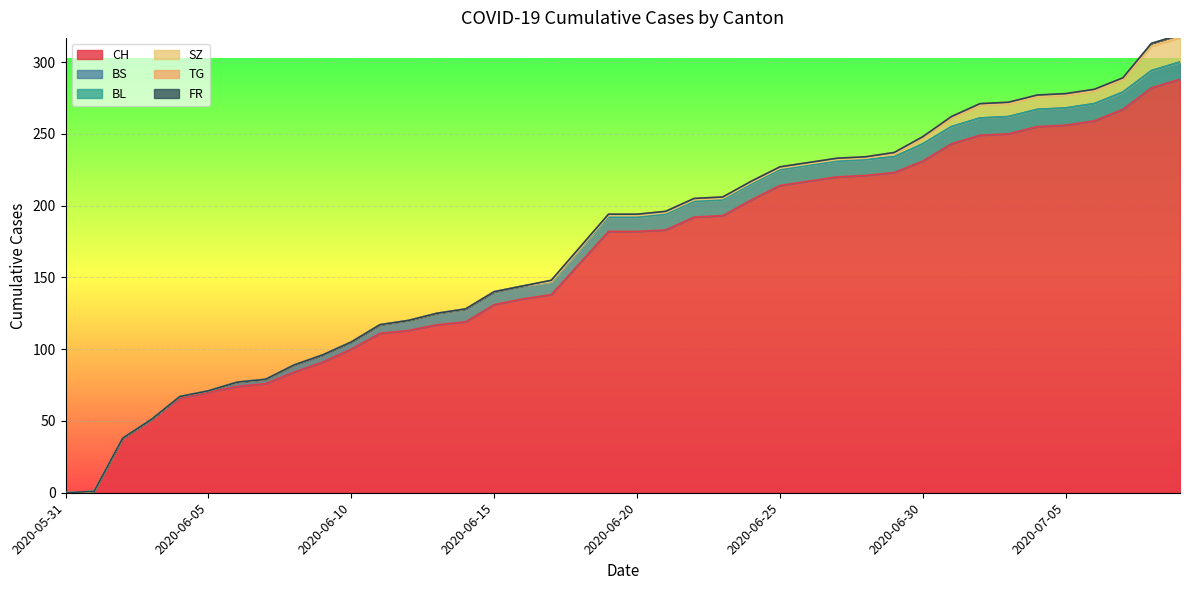

Reading left to right, transcribe all the data shown in this chart.

CH: 2020-05-31=0	2020-06-01=1	2020-06-02=38	2020-06-03=51	2020-06-04=66	2020-06-05=70	2020-06-06=74	2020-06-07=76	2020-06-08=84	2020-06-09=91	2020-06-10=100	2020-06-11=111	2020-06-12=113	2020-06-13=117	2020-06-14=119	2020-06-15=131	2020-06-16=135	2020-06-17=138	2020-06-18=160	2020-06-19=182	2020-06-20=182	2020-06-21=183	2020-06-22=192	2020-06-23=193	2020-06-24=204	2020-06-25=214	2020-06-26=217	2020-06-27=220	2020-06-28=221	2020-06-29=223	2020-06-30=231	2020-07-01=243	2020-07-02=249	2020-07-03=250	2020-07-04=255	2020-07-05=256	2020-07-06=259	2020-07-07=267	2020-07-08=282	2020-07-09=288
BS: 2020-05-31=0	2020-06-01=0	2020-06-02=0	2020-06-03=0	2020-06-04=1	2020-06-05=1	2020-06-06=3	2020-06-07=3	2020-06-08=5	2020-06-09=5	2020-06-10=5	2020-06-11=6	2020-06-12=7	2020-06-13=8	2020-06-14=9	2020-06-15=9	2020-06-16=9	2020-06-17=9	2020-06-18=10	2020-06-19=10	2020-06-20=10	2020-06-21=11	2020-06-22=11	2020-06-23=11	2020-06-24=11	2020-06-25=11	2020-06-26=11	2020-06-27=11	2020-06-28=11	2020-06-29=11	2020-06-30=12	2020-07-01=12	2020-07-02=12	2020-07-03=12	2020-07-04=12	2020-07-05=12	2020-07-06=12	2020-07-07=12	2020-07-08=12	2020-07-09=12
BL: 2020-05-31=0	2020-06-01=0	2020-06-02=0	2020-06-03=0	2020-06-04=0	2020-06-05=0	2020-06-06=0	2020-06-07=0	2020-06-08=0	2020-06-09=0	2020-06-10=0	2020-06-11=0	2020-06-12=0	2020-06-13=0	2020-06-14=0	2020-06-15=0	2020-06-16=0	2020-06-17=0	2020-06-18=0	2020-06-19=0	2020-06-20=0	2020-06-21=0	2020-06-22=0	2020-06-23=0	2020-06-24=0	2020-06-25=0	2020-06-26=0	2020-06-27=0	2020-06-28=0	2020-06-29=0	2020-06-30=0	2020-07-01=0	2020-07-02=0	2020-07-03=0	2020-07-04=0	2020-07-05=0	2020-07-06=0	2020-07-07=0	2020-07-08=0	2020-07-09=0
SZ: 2020-05-31=0	2020-06-01=0	2020-06-02=0	2020-06-03=0	2020-06-04=0	2020-06-05=0	2020-06-06=0	2020-06-07=0	2020-06-08=0	2020-06-09=0	2020-06-10=0	2020-06-11=0	2020-06-12=0	2020-06-13=0	2020-06-14=0	2020-06-15=0	2020-06-16=0	2020-06-17=0	2020-06-18=0	2020-06-19=1	2020-06-20=1	2020-06-21=1	2020-06-22=1	2020-06-23=1	2020-06-24=1	2020-06-25=1	2020-06-26=1	2020-06-27=1	2020-06-28=1	2020-06-29=2	2020-06-30=4	2020-07-01=6	2020-07-02=9	2020-07-03=9	2020-07-04=9	2020-07-05=9	2020-07-06=9	2020-07-07=9	2020-07-08=17	2020-07-09=17
TG: 2020-05-31=0	2020-06-01=0	2020-06-02=0	2020-06-03=0	2020-06-04=0	2020-06-05=0	2020-06-06=0	2020-06-07=0	2020-06-08=0	2020-06-09=0	2020-06-10=0	2020-06-11=0	2020-06-12=0	2020-06-13=0	2020-06-14=0	2020-06-15=0	2020-06-16=0	2020-06-17=1	2020-06-18=1	2020-06-19=1	2020-06-20=1	2020-06-21=1	2020-06-22=1	2020-06-23=1	2020-06-24=1	2020-06-25=1	2020-06-26=1	2020-06-27=1	2020-06-28=1	2020-06-29=1	2020-06-30=1	2020-07-01=1	2020-07-02=1	2020-07-03=1	2020-07-04=1	2020-07-05=1	2020-07-06=1	2020-07-07=1	2020-07-08=2	2020-07-09=2
FR: 2020-05-31=0	2020-06-01=0	2020-06-02=0	2020-06-03=0	2020-06-04=0	2020-06-05=0	2020-06-06=0	2020-06-07=0	2020-06-08=0	2020-06-09=0	2020-06-10=0	2020-06-11=0	2020-06-12=0	2020-06-13=0	2020-06-14=0	2020-06-15=0	2020-06-16=0	2020-06-17=0	2020-06-18=0	2020-06-19=0	2020-06-20=0	2020-06-21=0	2020-06-22=0	2020-06-23=0	2020-06-24=0	2020-06-25=0	2020-06-26=0	2020-06-27=0	2020-06-28=0	2020-06-29=0	2020-06-30=0	2020-07-01=0	2020-07-02=0	2020-07-03=0	2020-07-04=0	2020-07-05=0	2020-07-06=0	2020-07-07=0	2020-07-08=0	2020-07-09=0